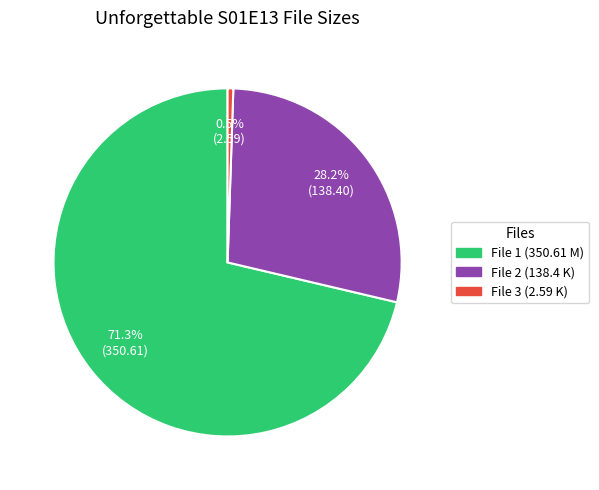

Does any single category account for the majority?

Yes